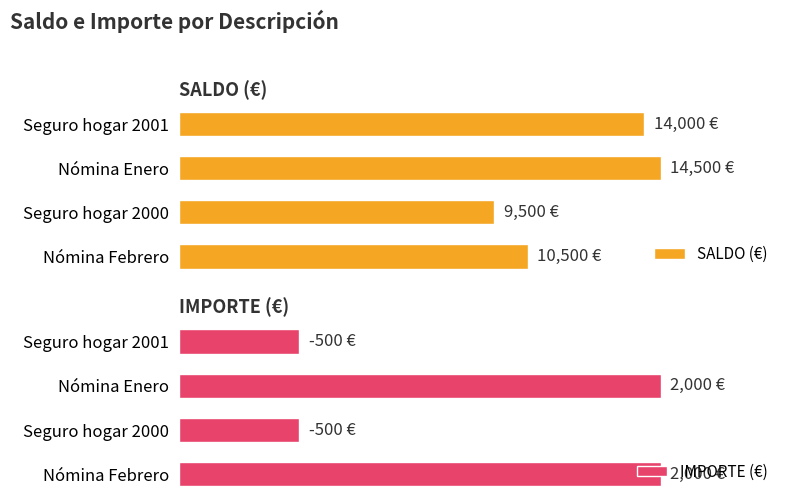

At Nómina Febrero, list the series in order from smallest to largest.

IMPORTE (€), SALDO (€)